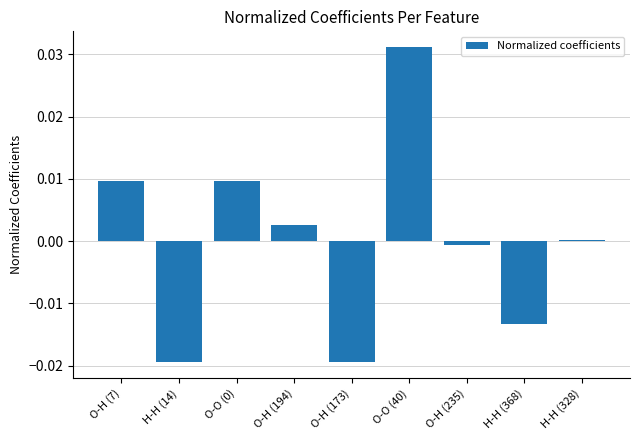

Which category has the highest value across all series?

O-O (40)